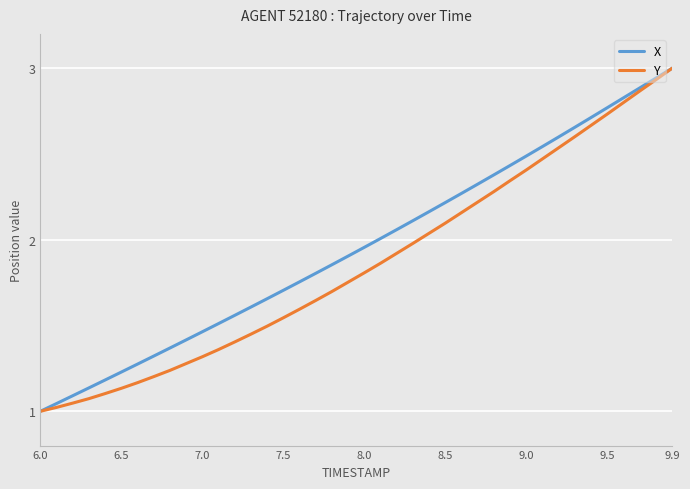

Rank the series by their average value, from highest to lowest.

X, Y